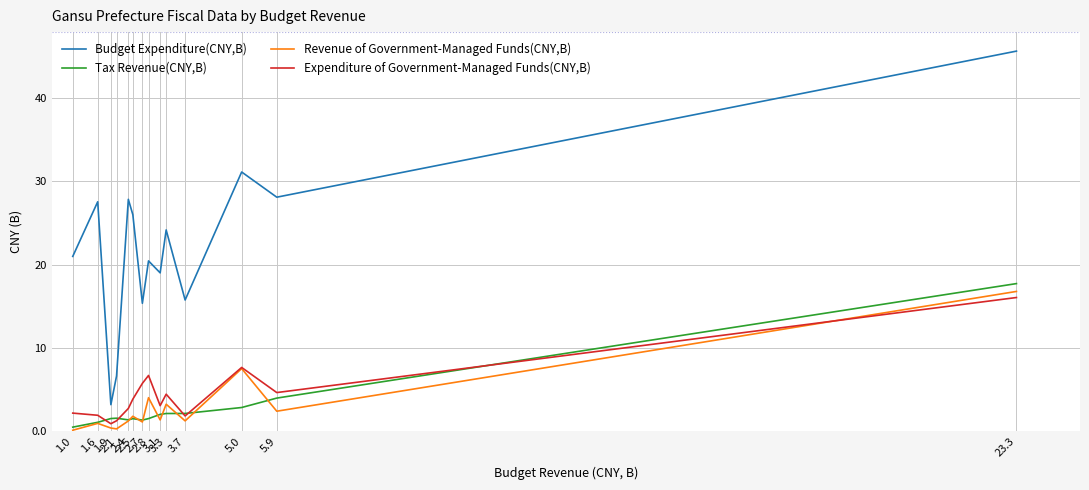

How many values in the Revenue of Government-Managed Funds(CNY,B) series exceed 1?

10